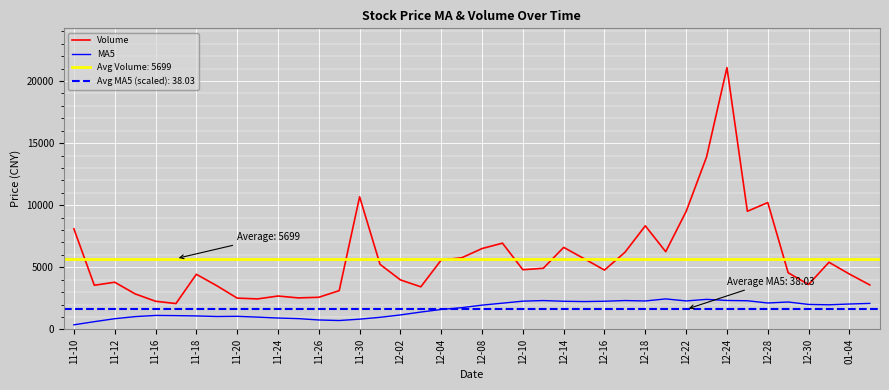

Where does the MA5 series first go above 1951?

12-08